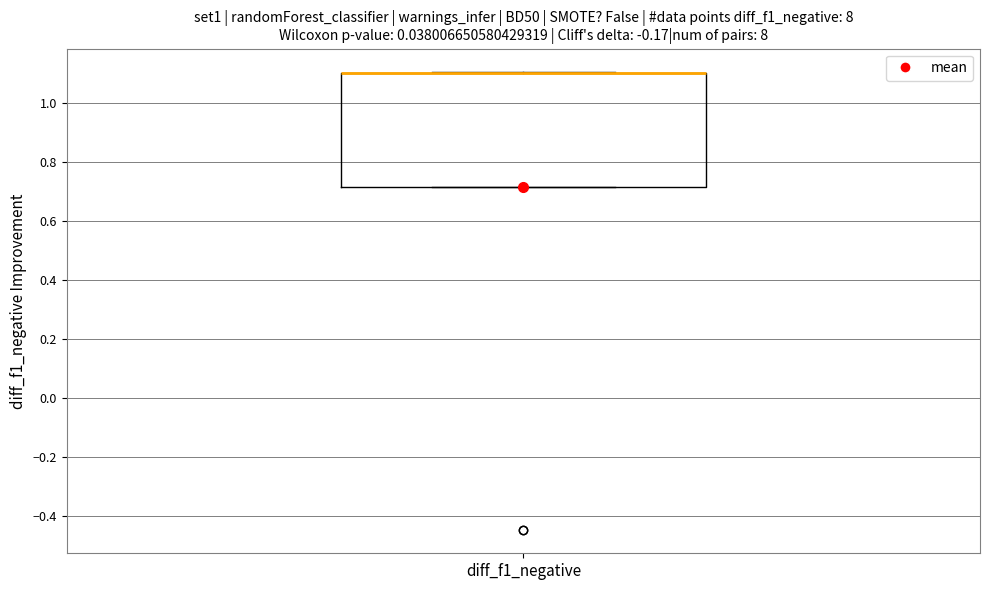

Transcribe this box plot: give where the median line is, the range the box spans, and where the two whiskers end, as read against the y-axis. The values are not printed on the chart, so give them approximately, as read against the axis.

median 1.10 (drawn on the box's upper edge), box 0.72 to 1.10, whiskers 0.72 to 1.10